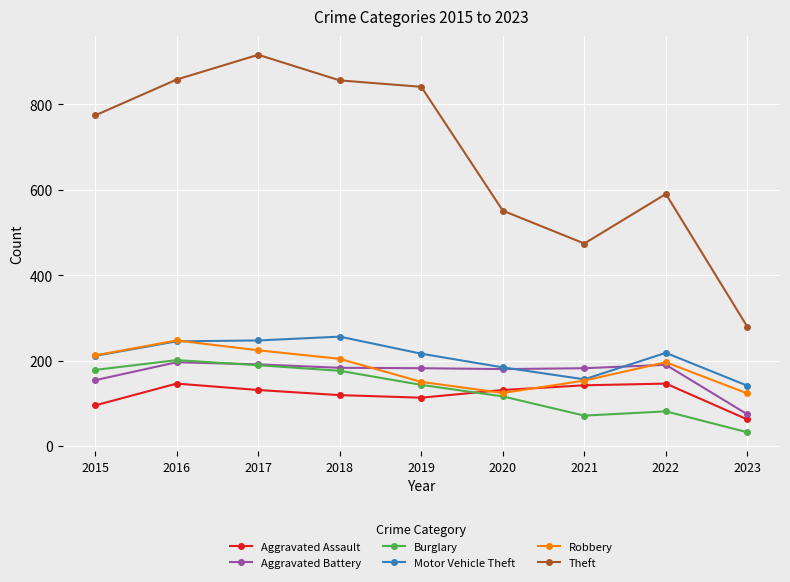

The Robbery series shows 212 at 2015. True or false?

True